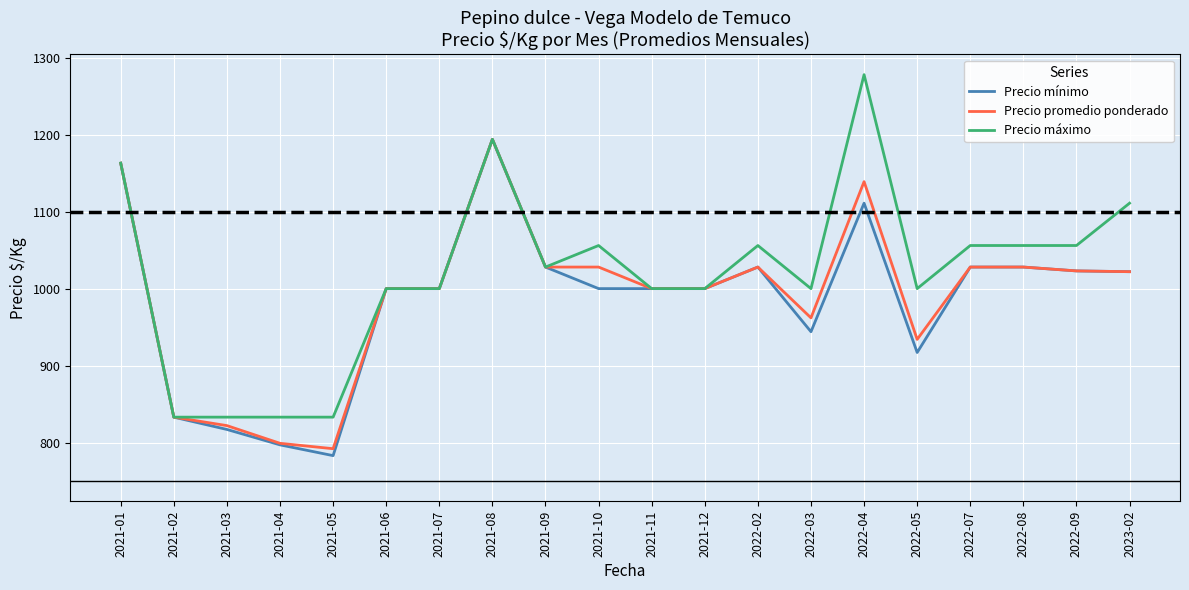

Read the Precio mínimo value at 2022-09, to the nearest 50.

1000